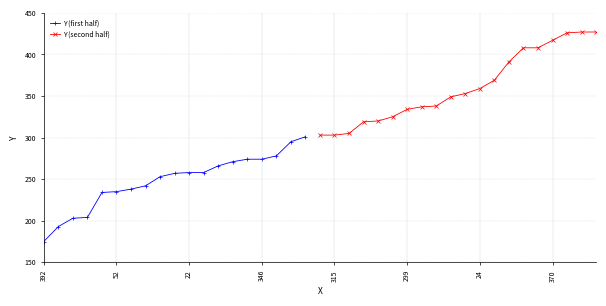

At which category does the chart reach its minimum across all series?

392